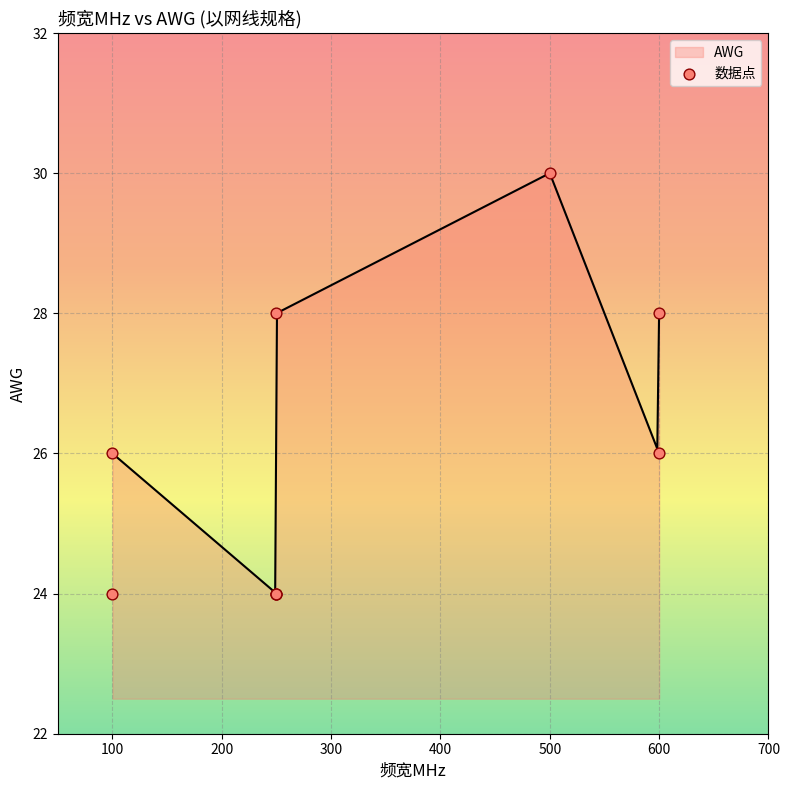

What is the highest value of the AWG series?

30.0